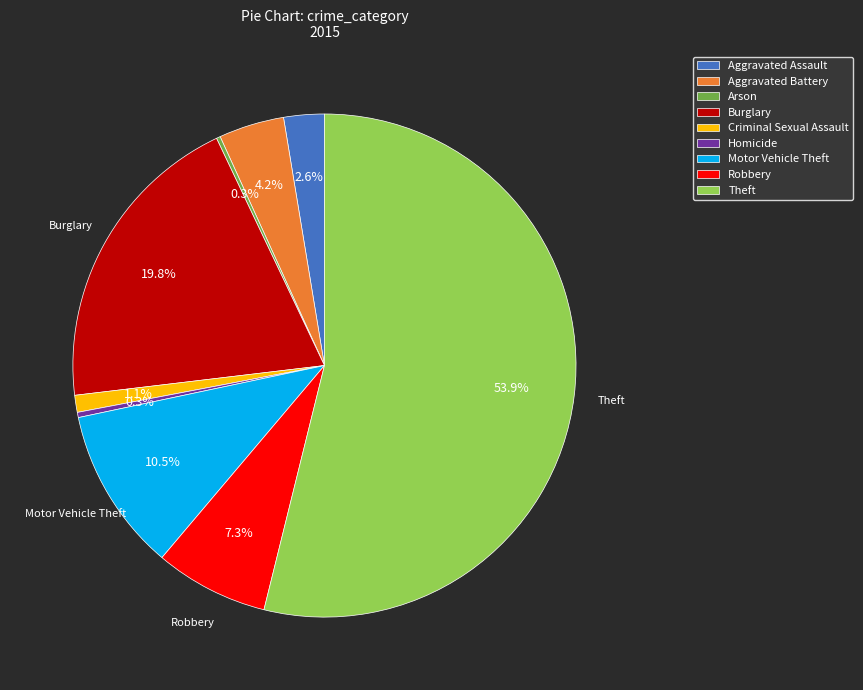

Approximately how many times larger is the value at Burglary compared to Aggravated Battery?

4.7